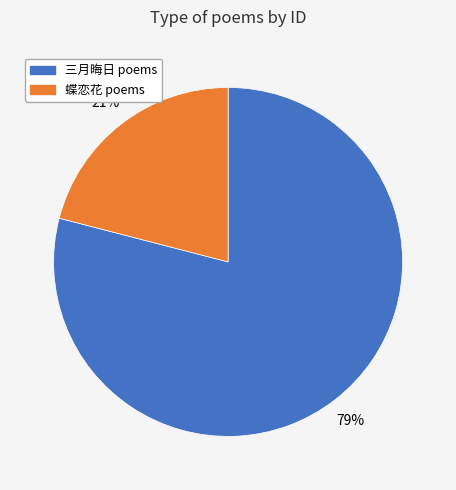

Does any single category account for the majority?

Yes